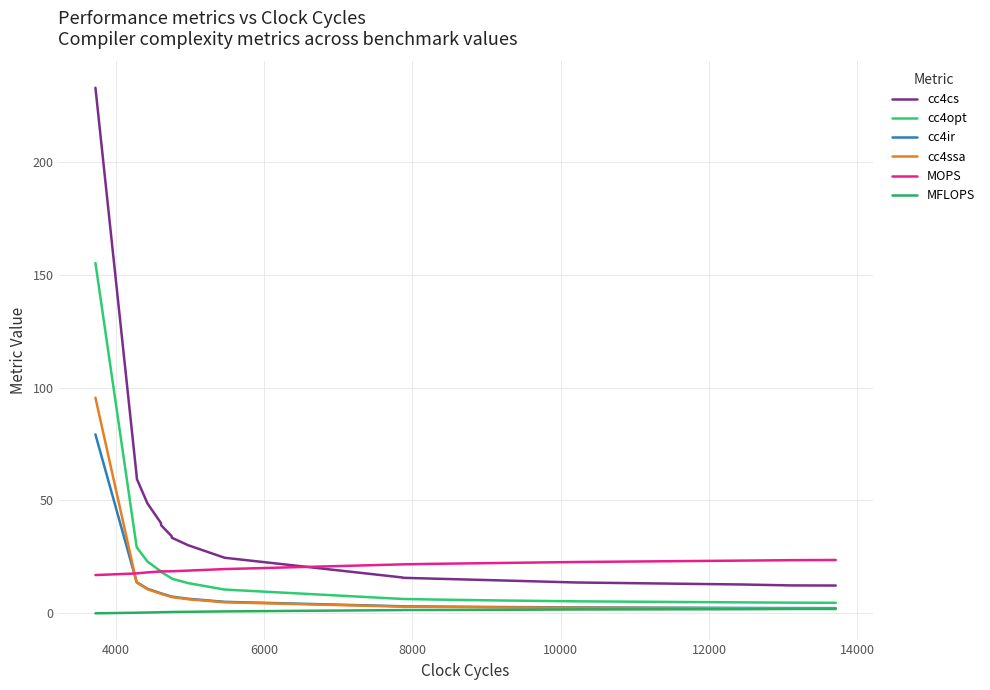

Count the number of categories in the chart.

20